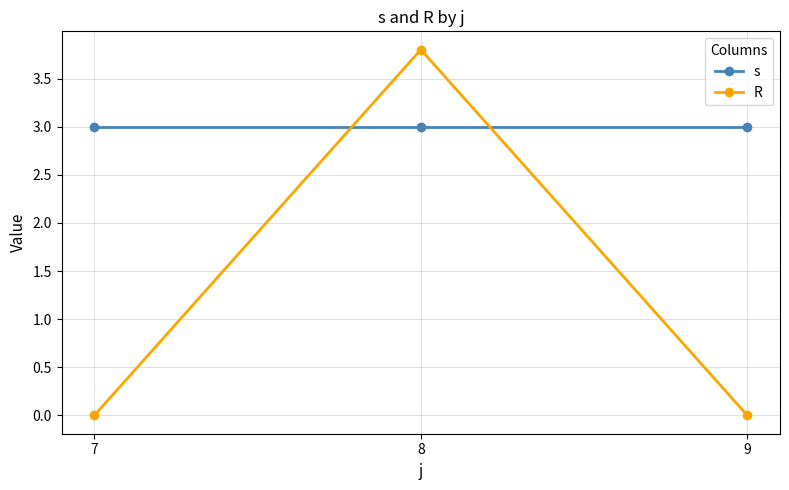

What is the lowest value of the s series?

3.0